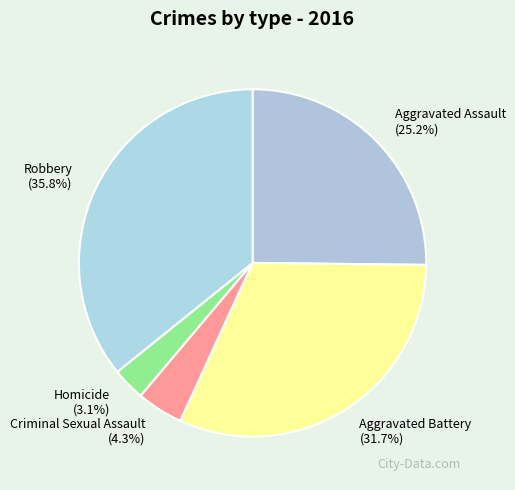

How much of the chart is everything except Aggravated Assault?

74.8%